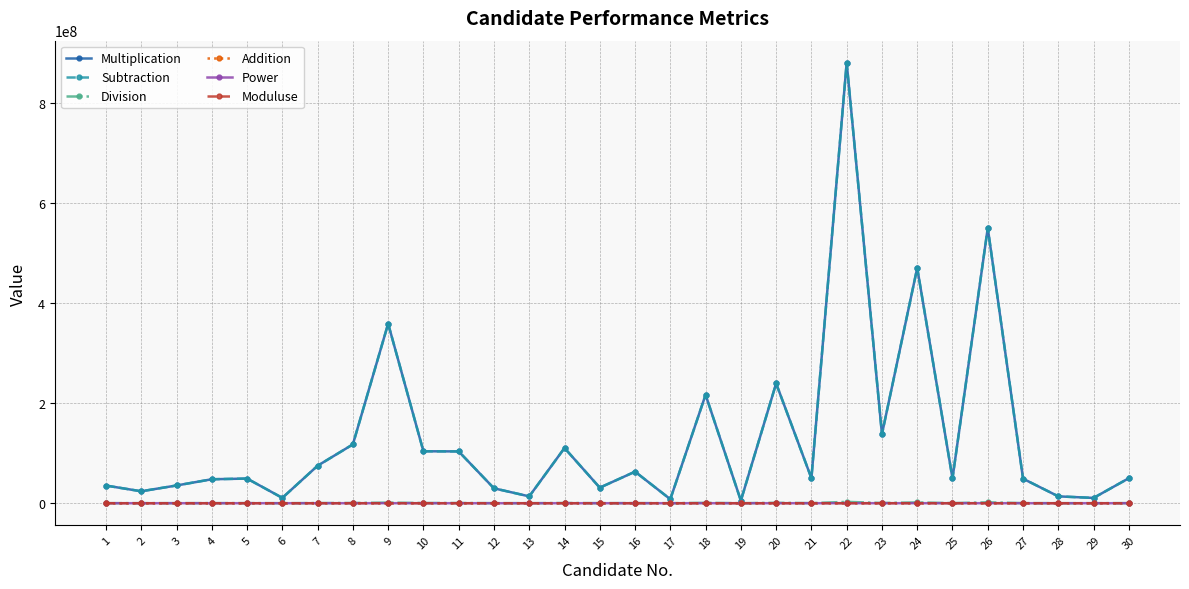

Which series changed the most between 9 and 20?

Multiplication